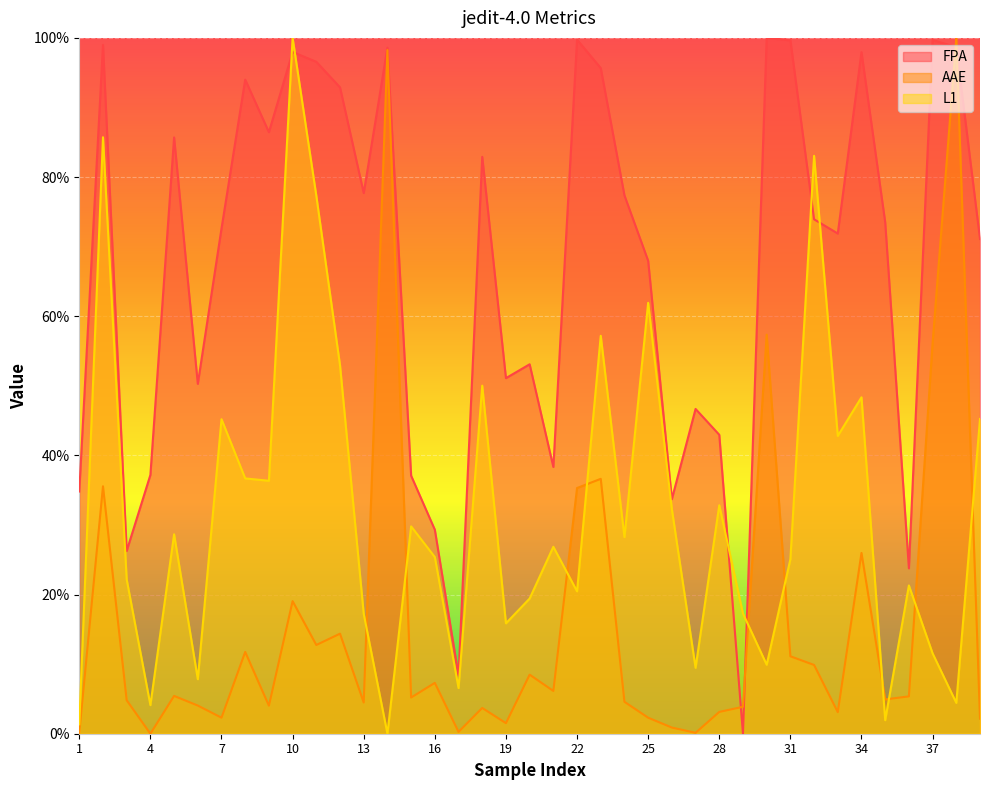

Where is L1 nearest to the value 0?

14